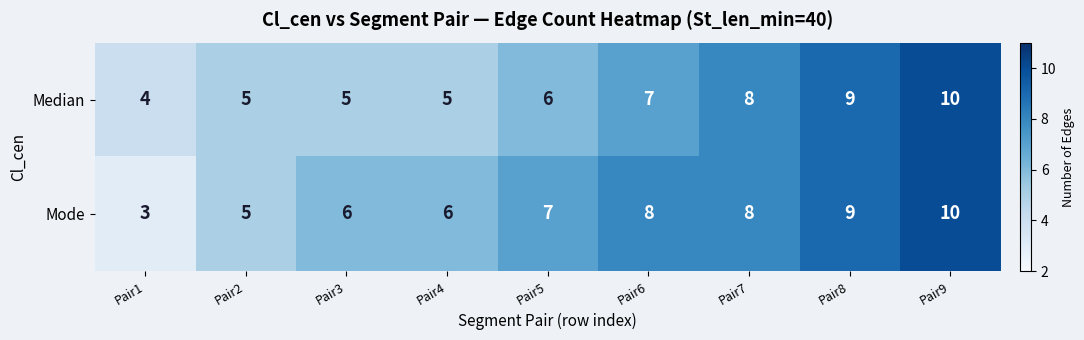

What is the total value across all series at Pair8?

18